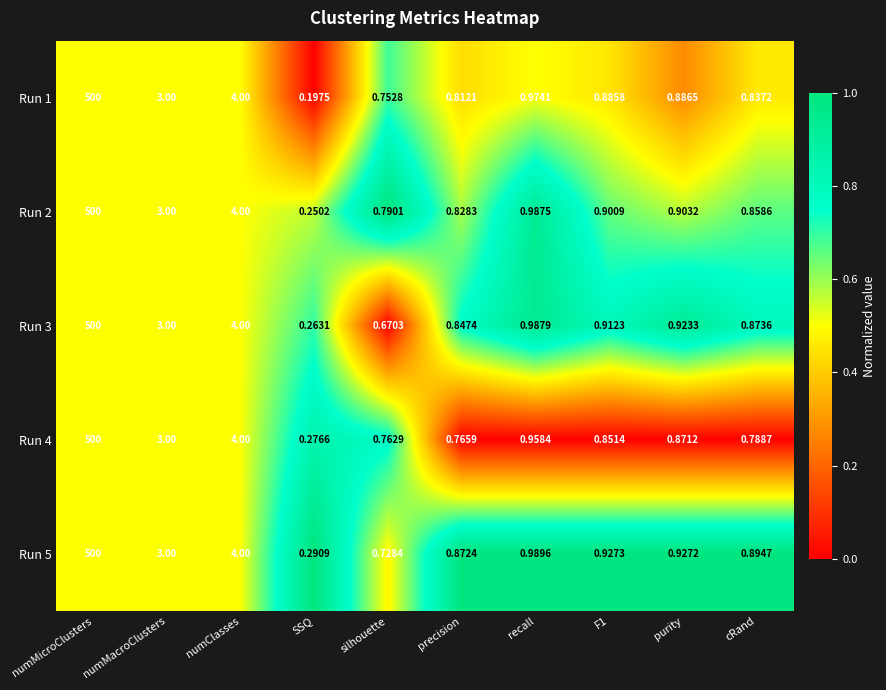

Is the value of Run 5 at precision greater than the value of Run 4 at SSQ?

Yes